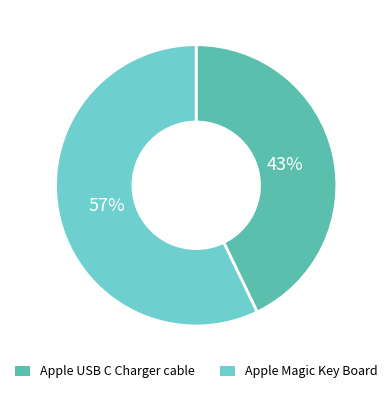

To the nearest percent, what is the combined percentage of Apple Magic Key Board and Apple USB C Charger cable?

100%